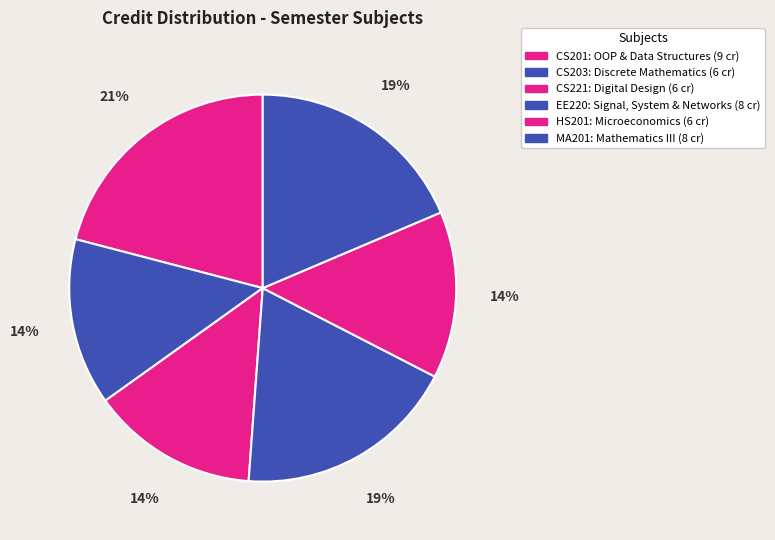

How many segments does this pie chart have?

6